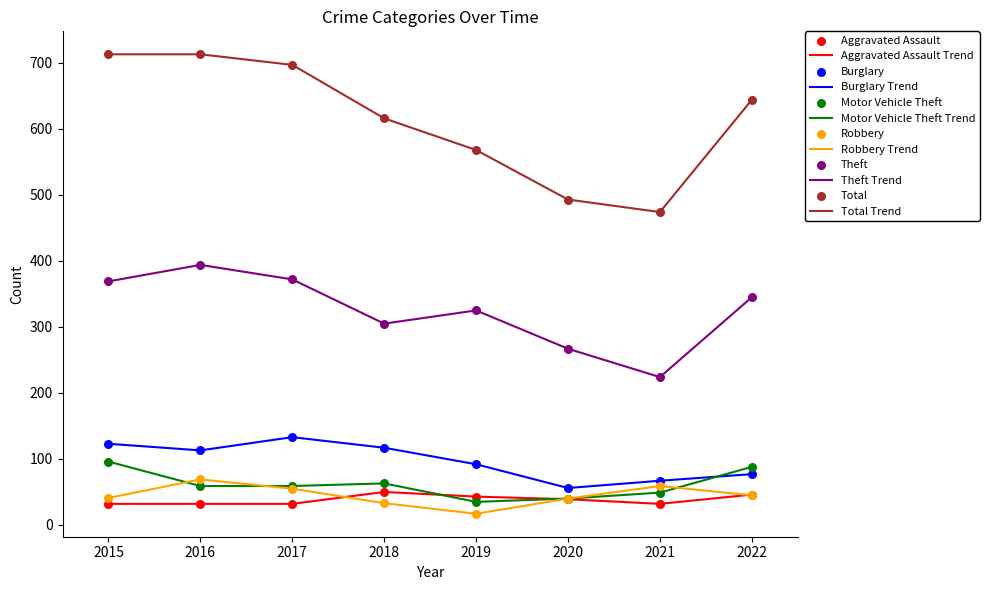

What is the total value across all series at 2018?

1184